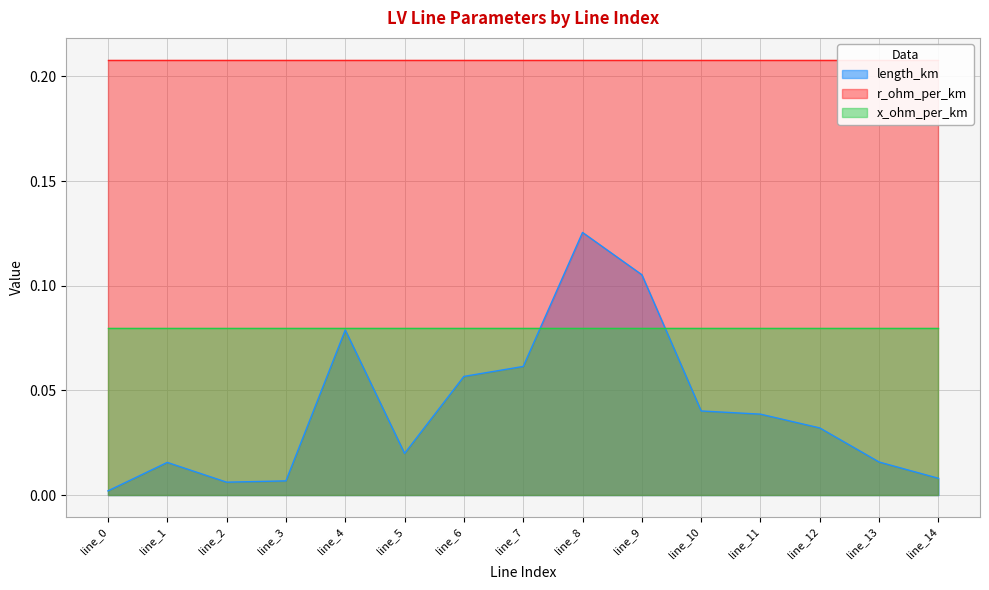

Which category has the highest value in the length_km series?

line_8